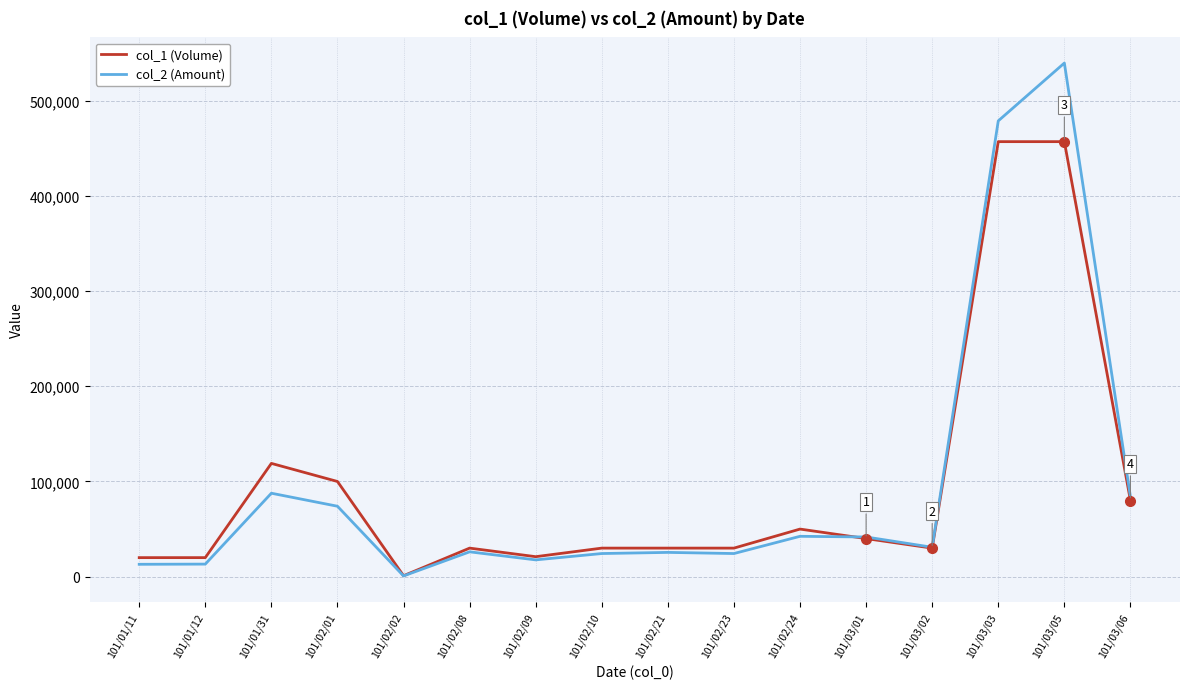

What is the minimum value for col_2 (Amount)?

770